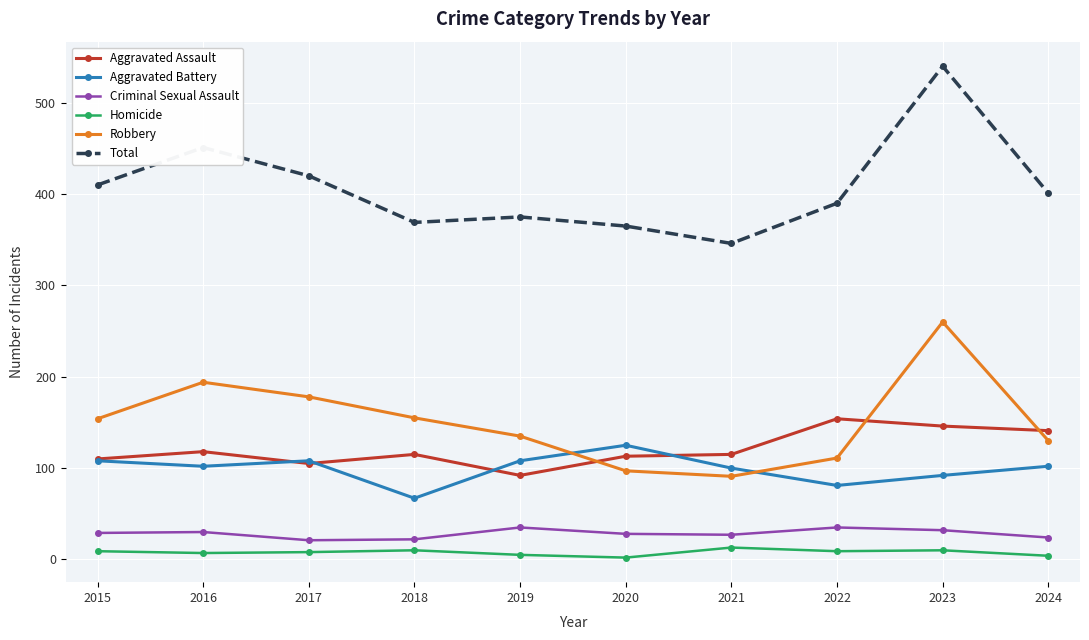

Does the chart display data point markers on the line(s)?

Yes